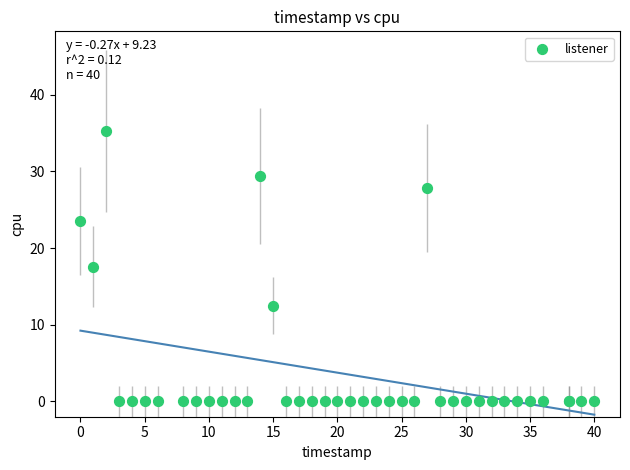

What Y value in the scatter plot is closest to 17?

17.6